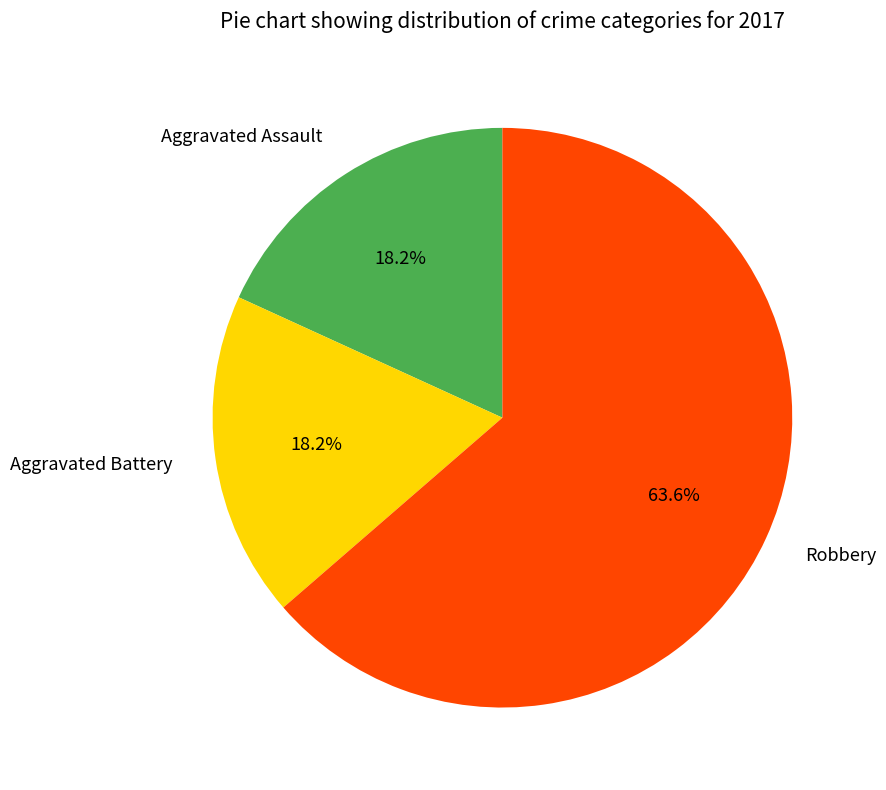

Approximately how many times larger is the value at Aggravated Assault compared to Aggravated Battery?

1.0